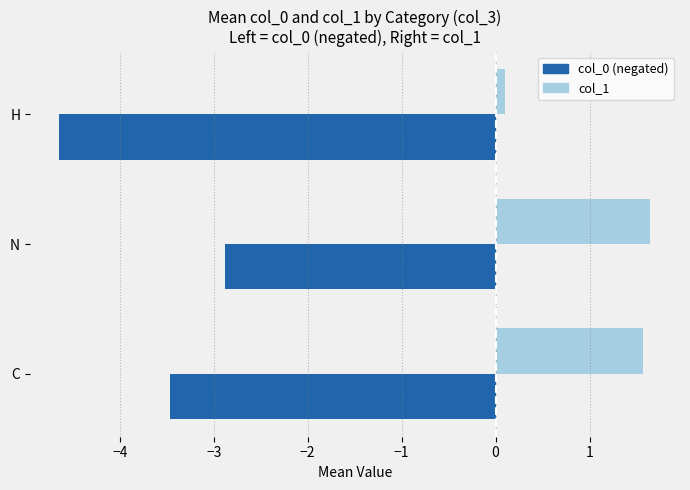

Which series has the largest total across all categories?

col_1